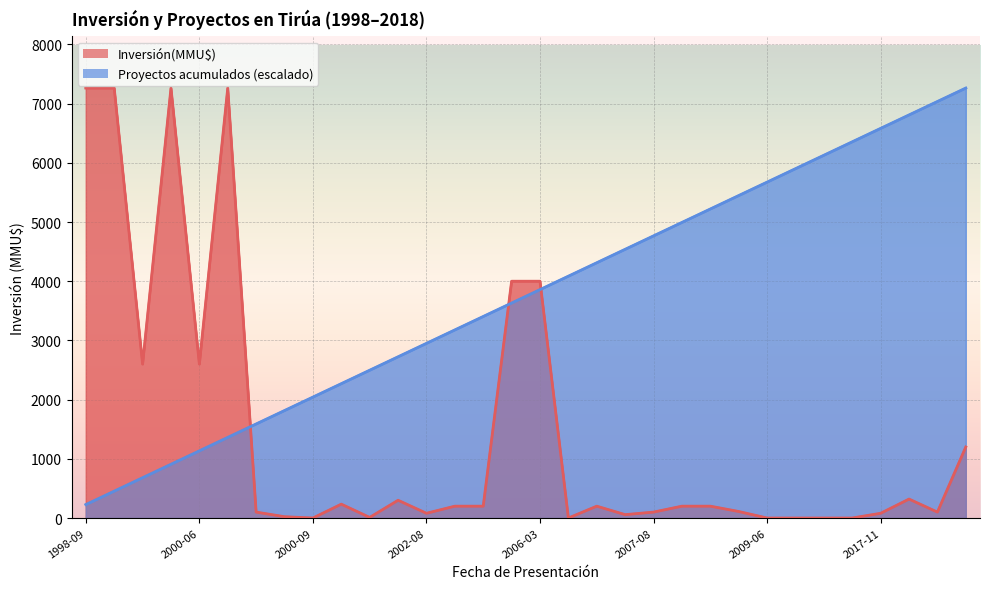

Reading right to left, what are all the values shown in this chart?

Inversión(MMU$): 1200.0	100.0	320.0	80.0	0.0	0.0	0.0	0.0	110.0	200.0	200.0	100.0	57.0	200.0	0.0	4000.0	4000.0	200.0	200.0	80.0	300.0	10.0	234.0	0.0	22.0	100.0	7263.0	2600.0	7263.0	2600.0	7263.0	7263.0
Proyectos acumulados: 7263.0	7036.0	6809.1	6582.1	6355.1	6128.2	5901.2	5674.2	5447.2	5220.3	4993.3	4766.3	4539.4	4312.4	4085.4	3858.5	3631.5	3404.5	3177.6	2950.6	2723.6	2496.7	2269.7	2042.7	1815.8	1588.8	1361.8	1134.8	907.9	680.9	453.9	227.0